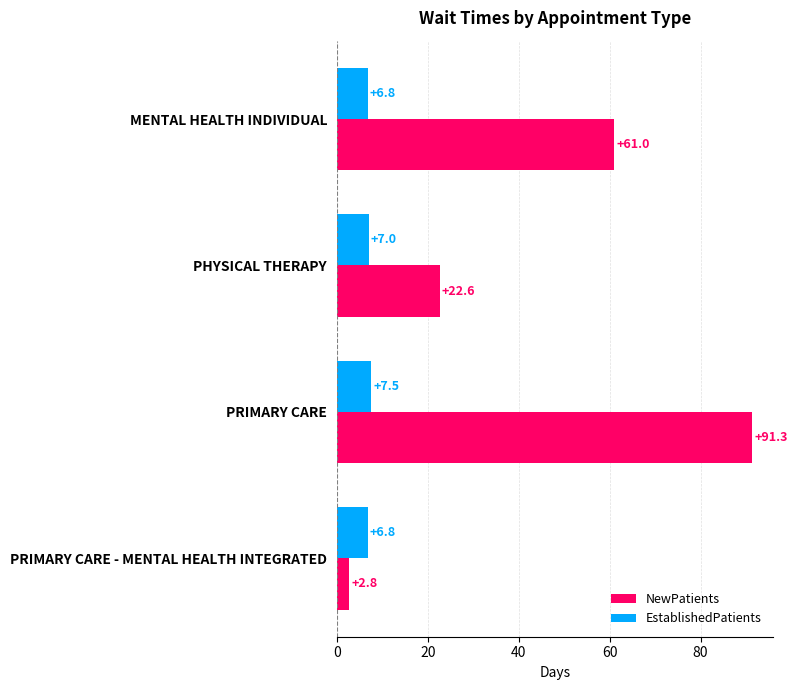

Rank the series by their average value, from lowest to highest.

EstablishedPatients, NewPatients